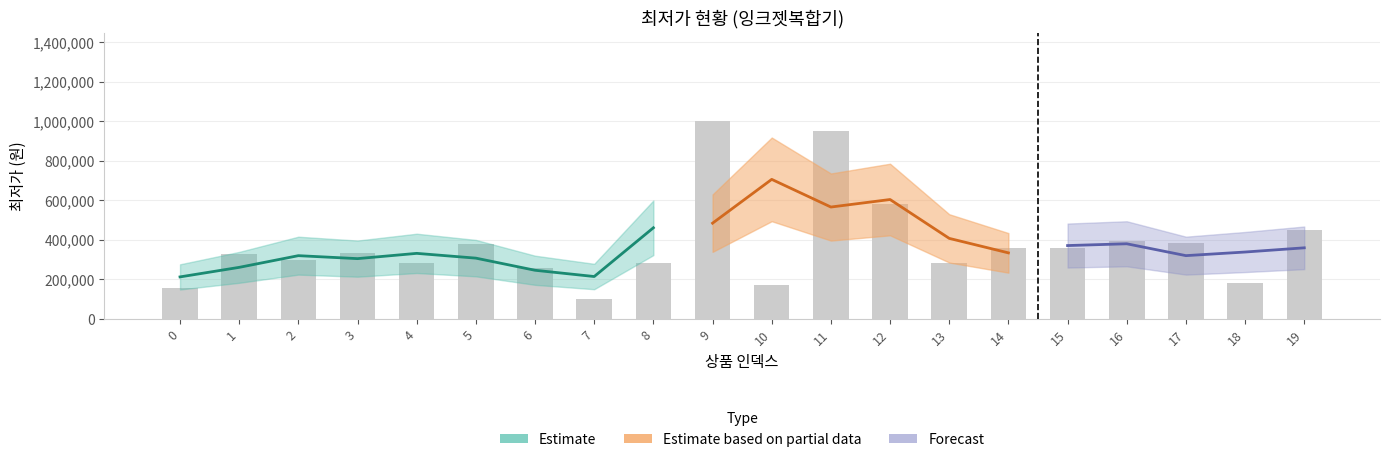

Which label corresponds to the largest value in the chart?

9